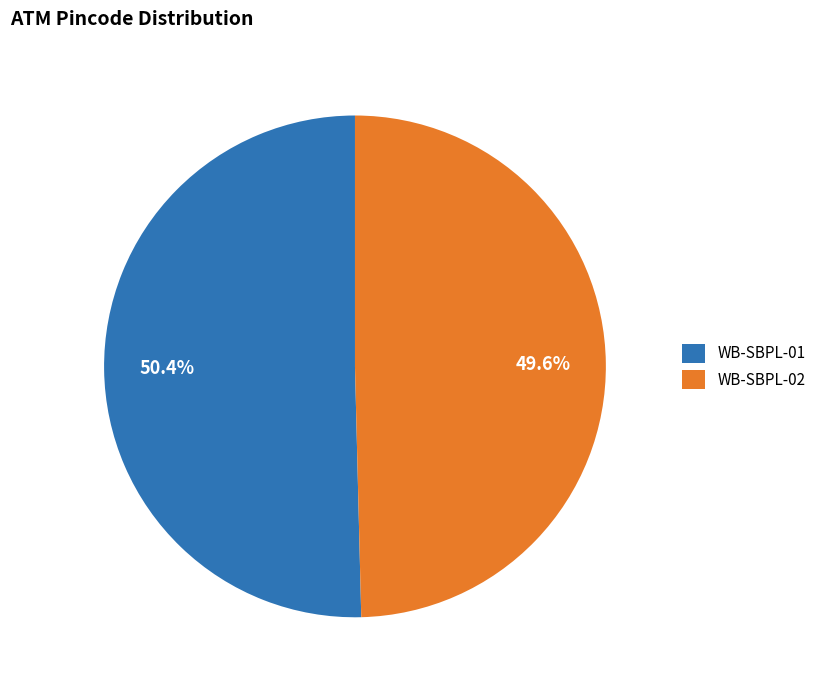

To the nearest percent, what portion does WB-SBPL-01 represent?

50%